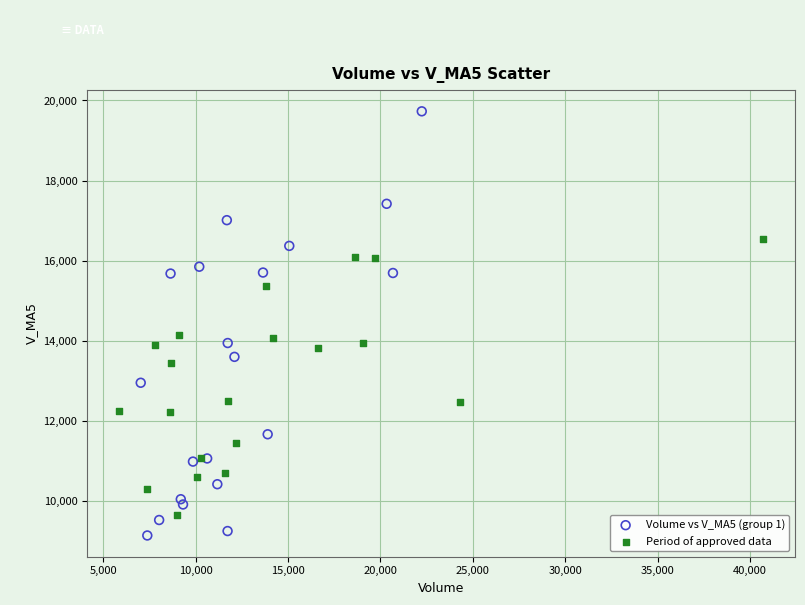

What are all the series names shown in the legend?

Volume vs V_MA5 (group 1), Period of approved data